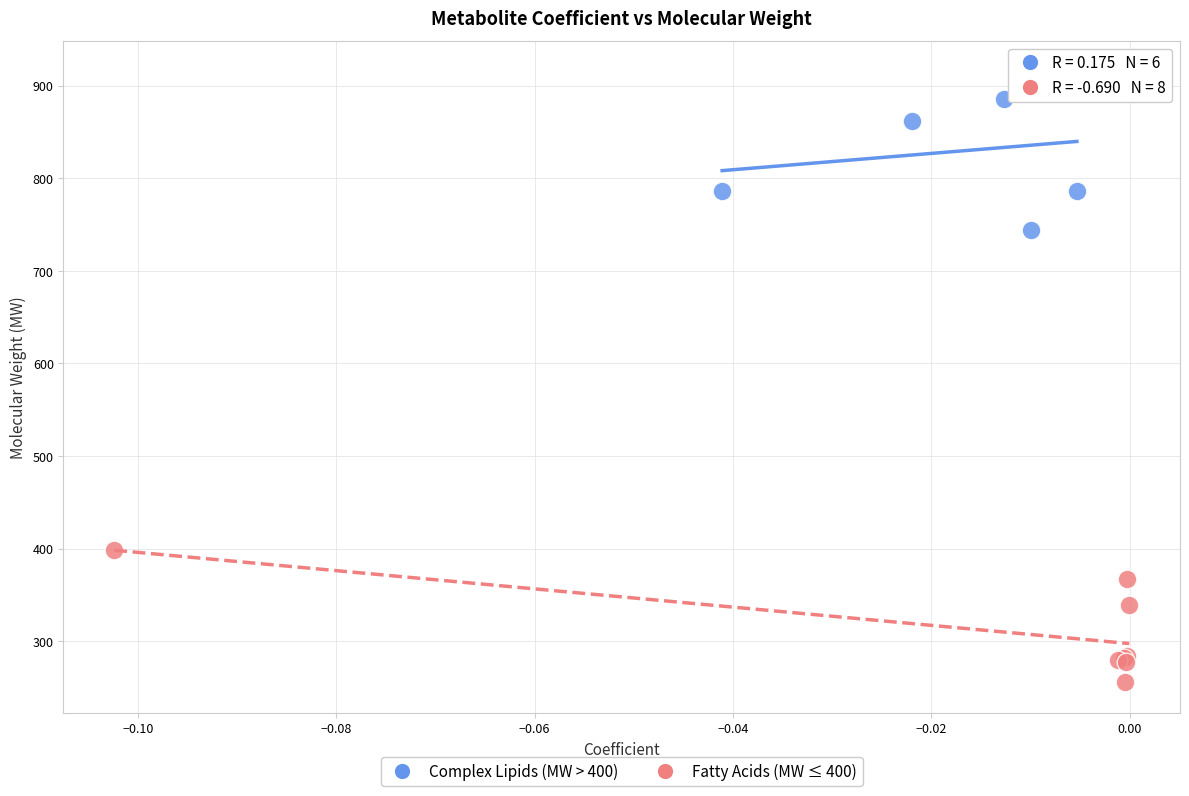

What are all the series names shown in the legend?

Complex Lipids (MW > 400), Fatty Acids (MW ≤ 400)